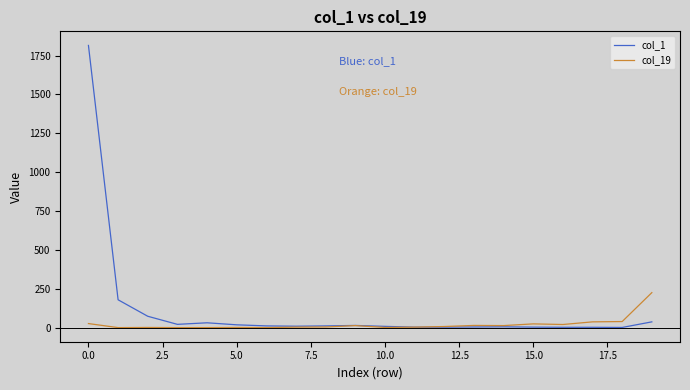

What is the maximum value shown in the chart?

1815